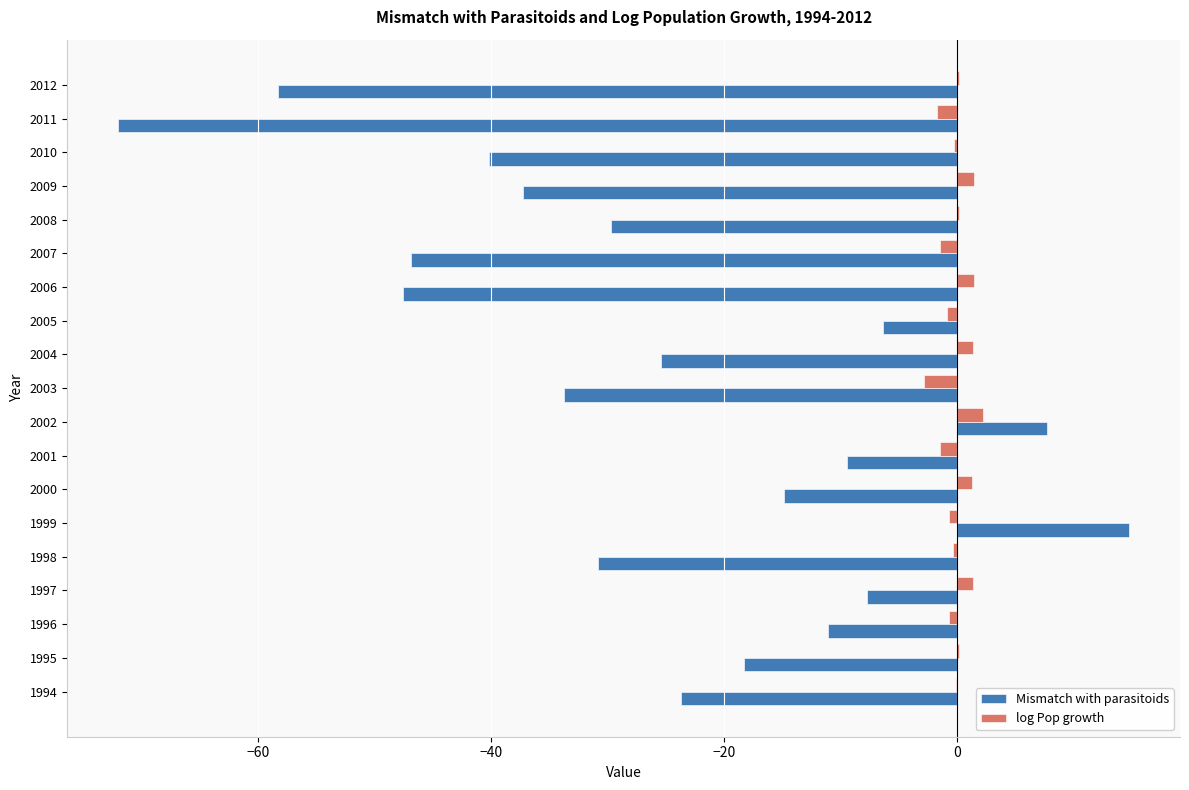

The Mismatch with parasitoids series shows -11.1 at 1996. True or false?

True